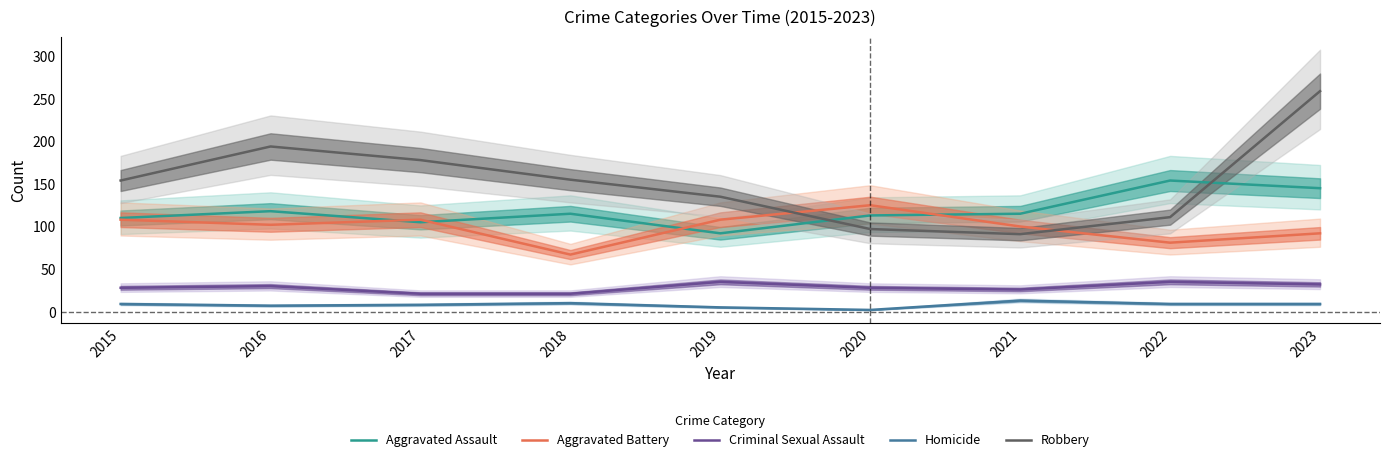

Where does the Criminal Sexual Assault series first go above 28?

2016